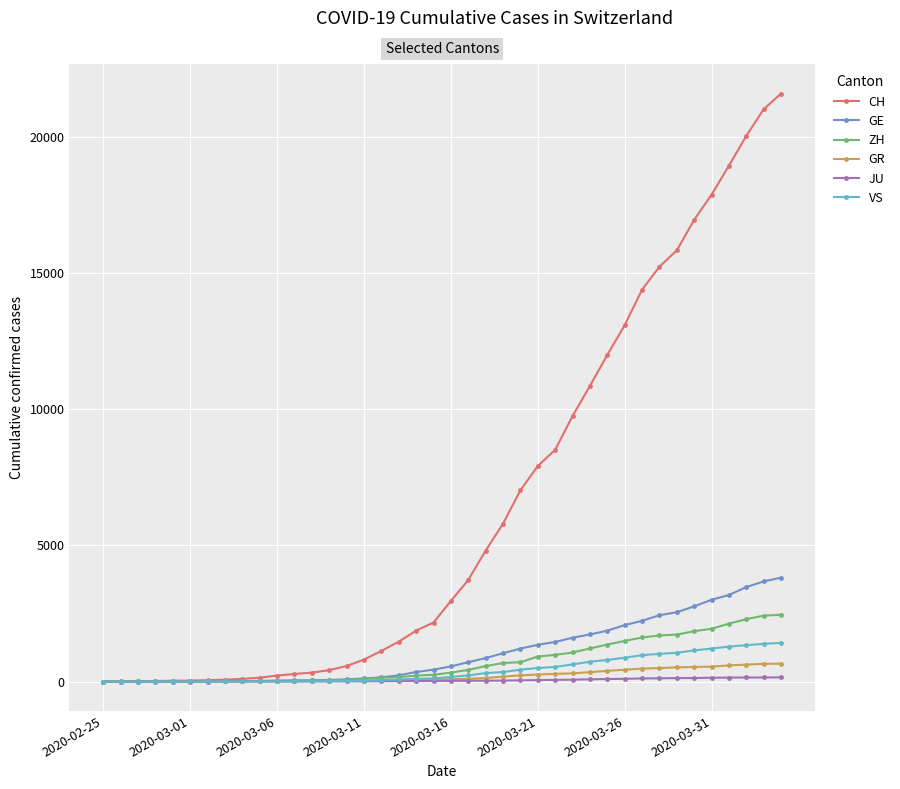

Which series has the largest range (max minus min)?

CH